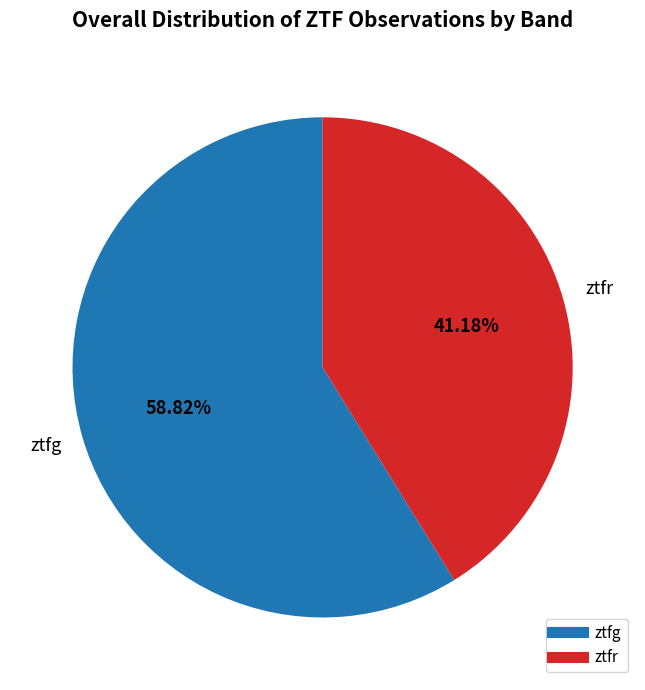

Count the number of slices in the pie.

2